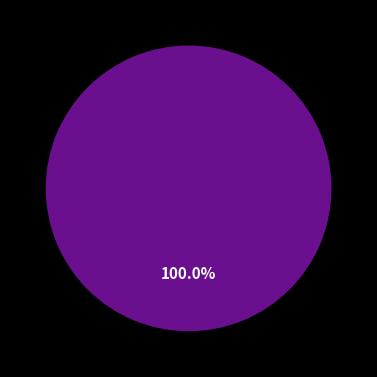

Is there a majority slice in this chart?

Yes